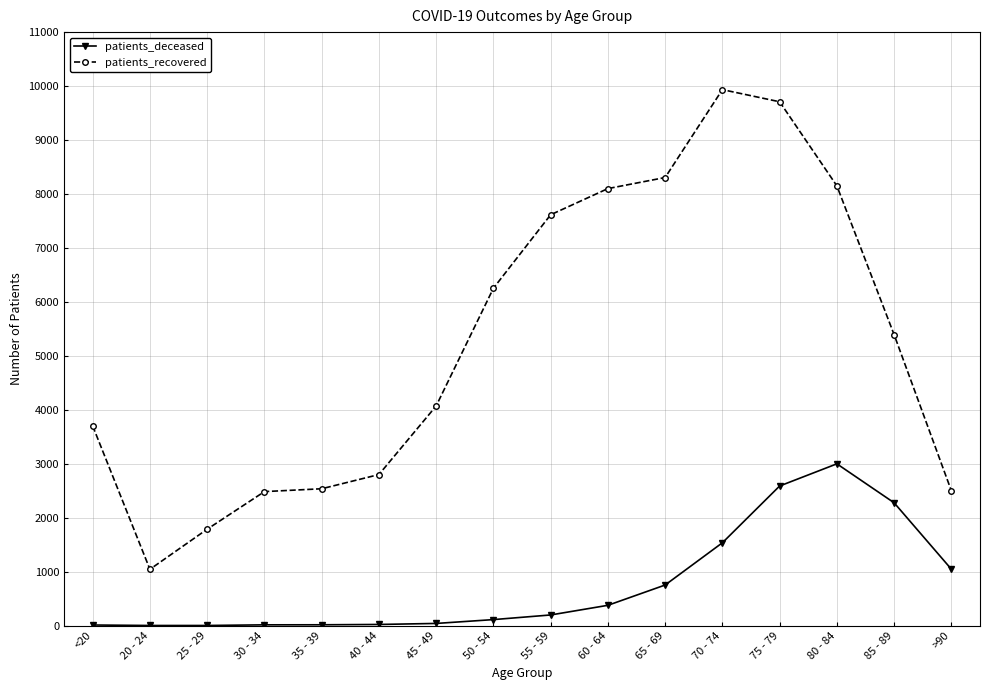

What is the sum of the patients_deceased values at 65 - 69 and 55 - 59?

951